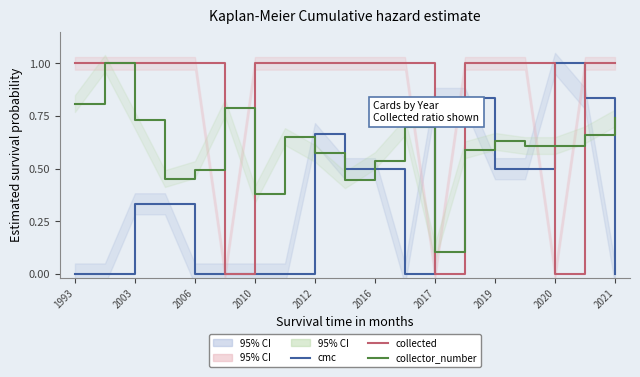

What is the total value across all series at 15?

2.1